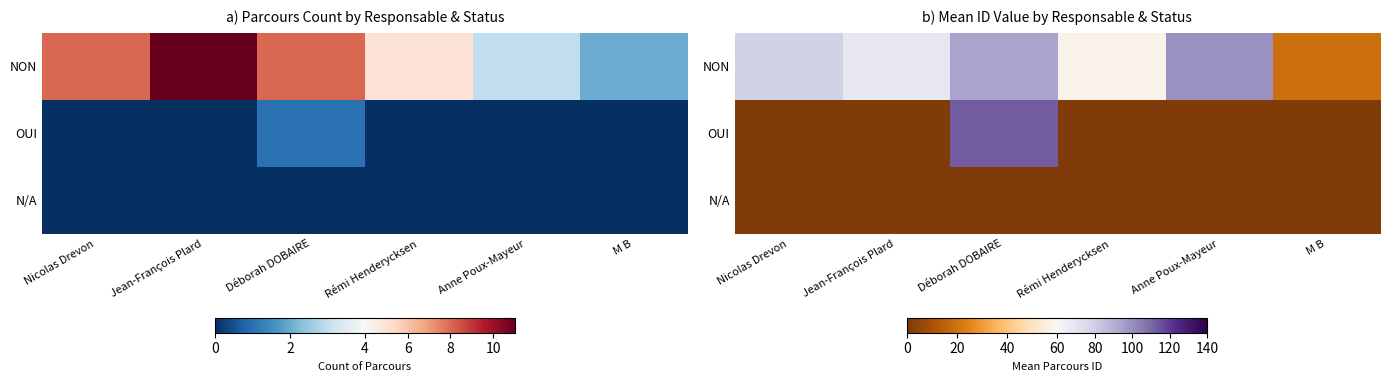

What is the total value across all series at M B?

19.0